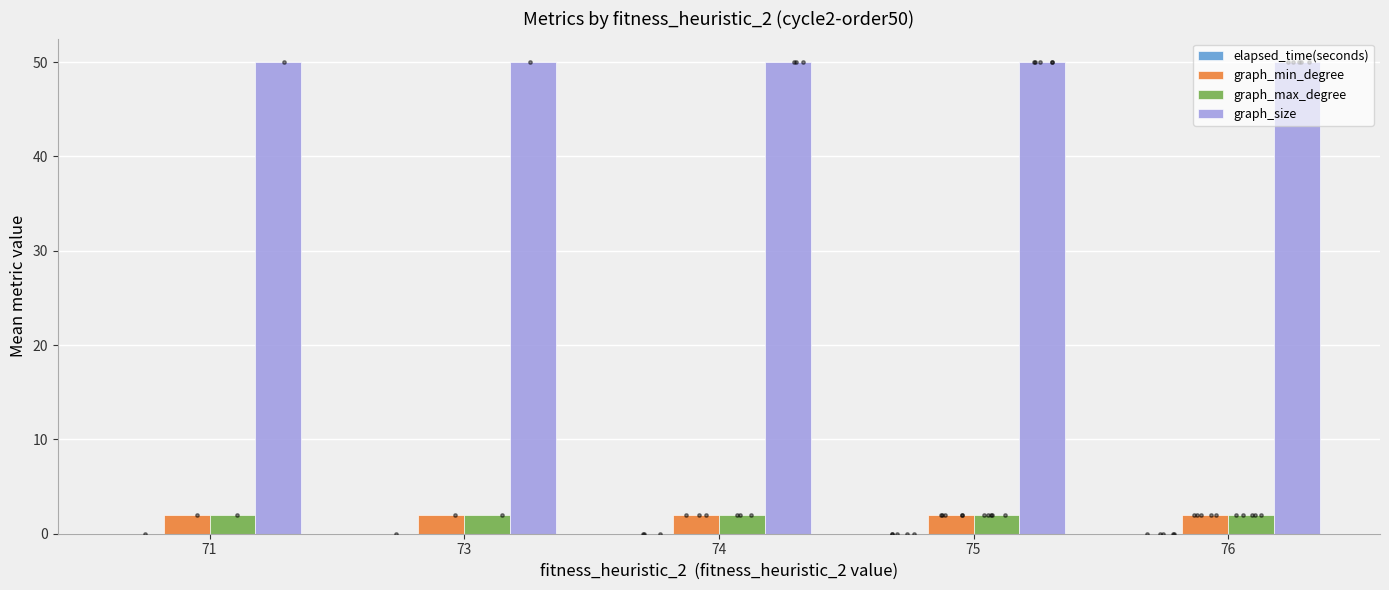

Which series contains the lowest Y value?

elapsed_time(seconds)